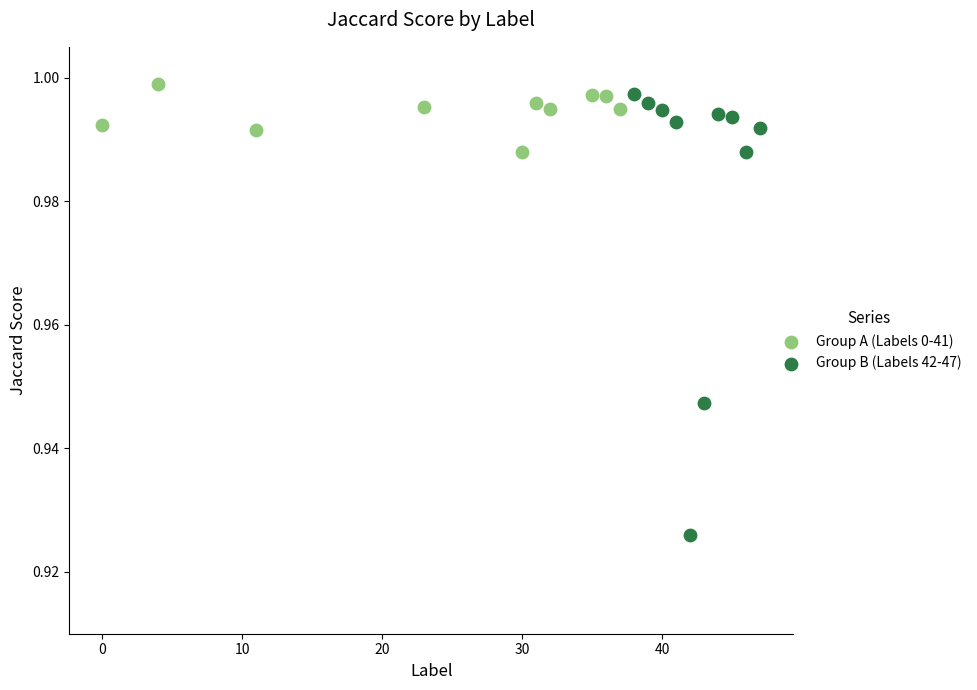

Which series contains the lowest Y value?

Group B (Labels 42-47)